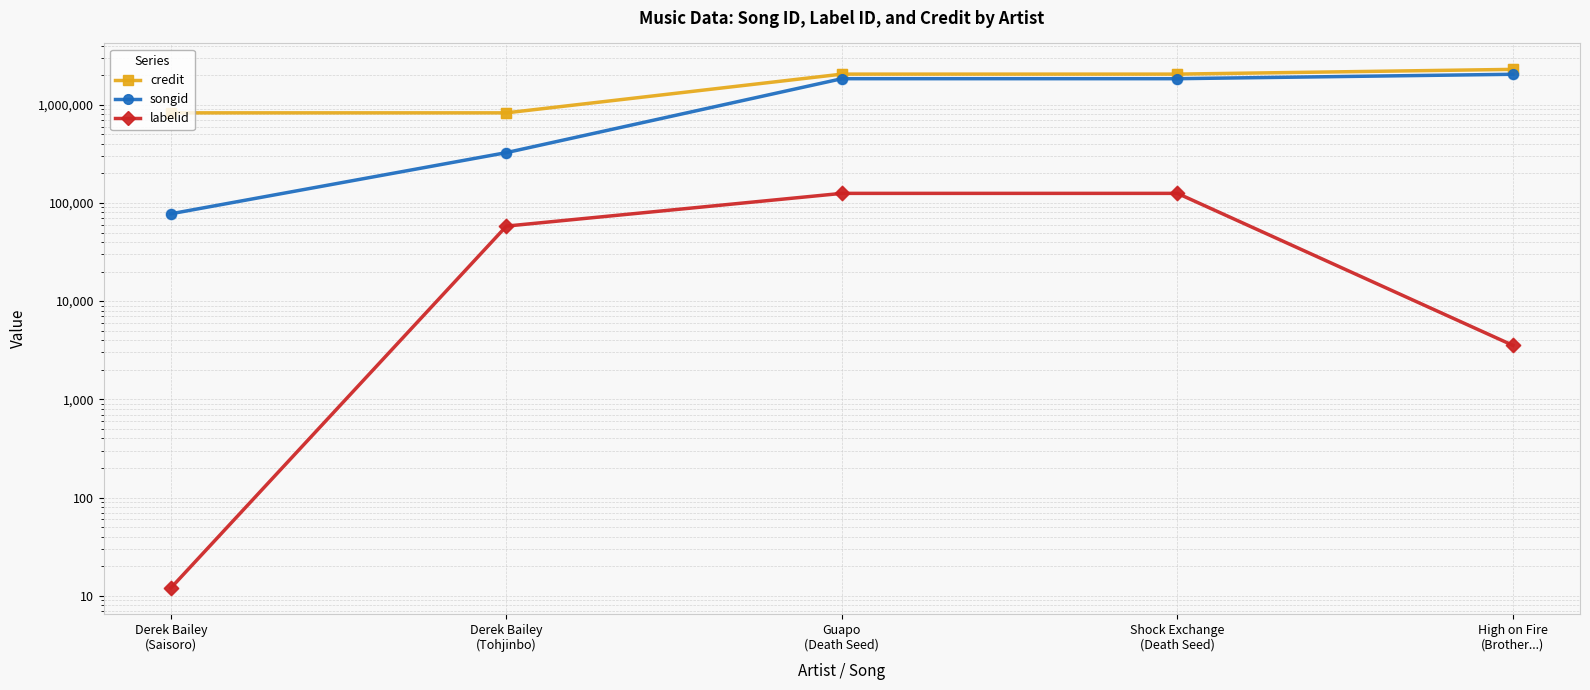

At how many categories does at least one series exceed 1147106?

3